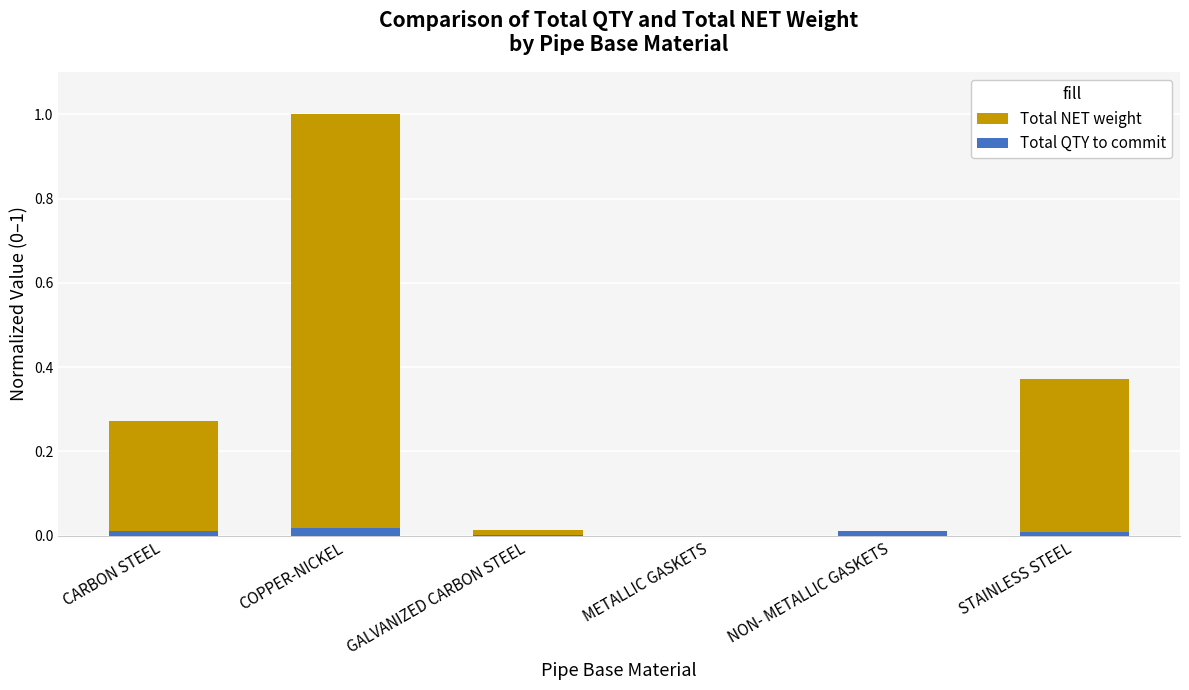

How many groups of bars are there?

6